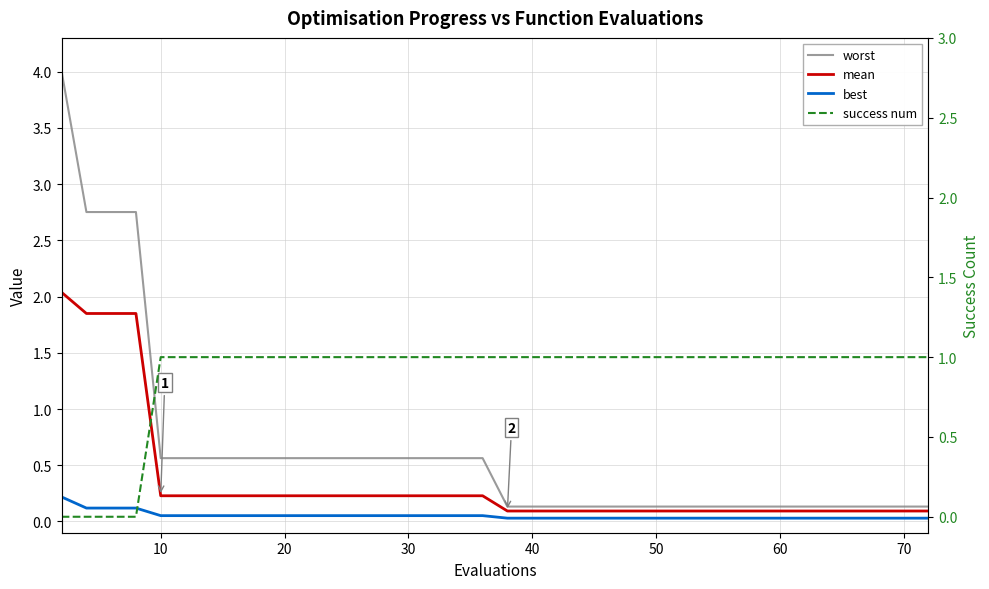

List the series in order of their peak value, highest first.

worst, mean, success num, best